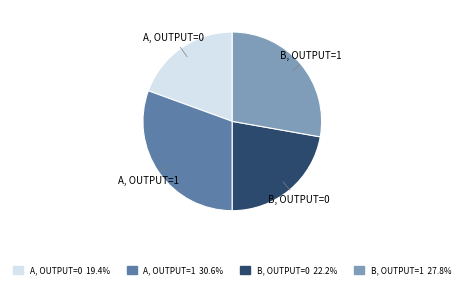

How many slices are in this pie chart?

4